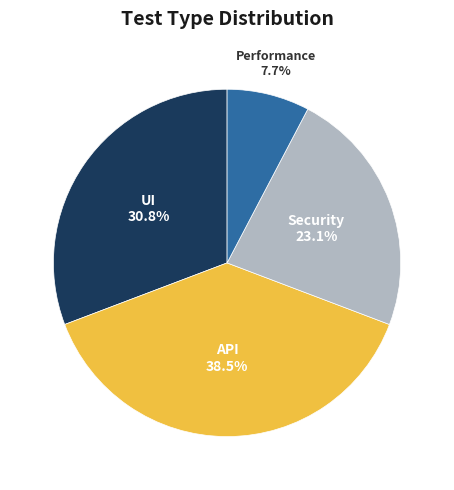

Combined, what portion of the pie is Performance and API?

46.2%